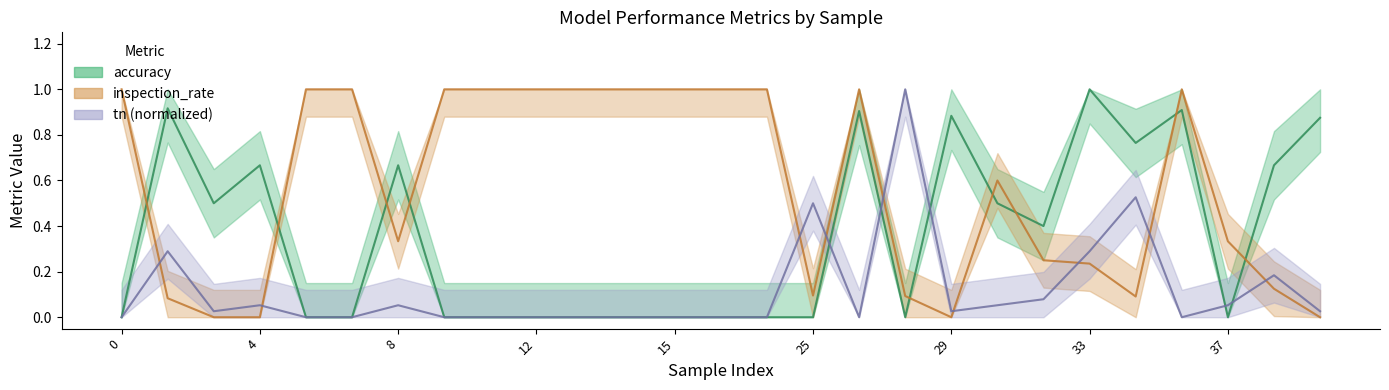

Which series ends up on top after the final intersection of inspection_rate and tn?

tn